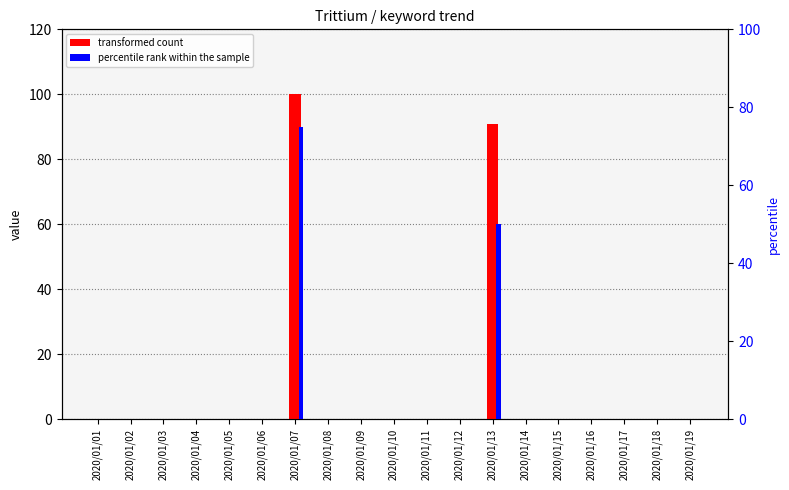

Rank the series at 2020/01/10 from highest to lowest value.

transformed count, percentile rank within the sample